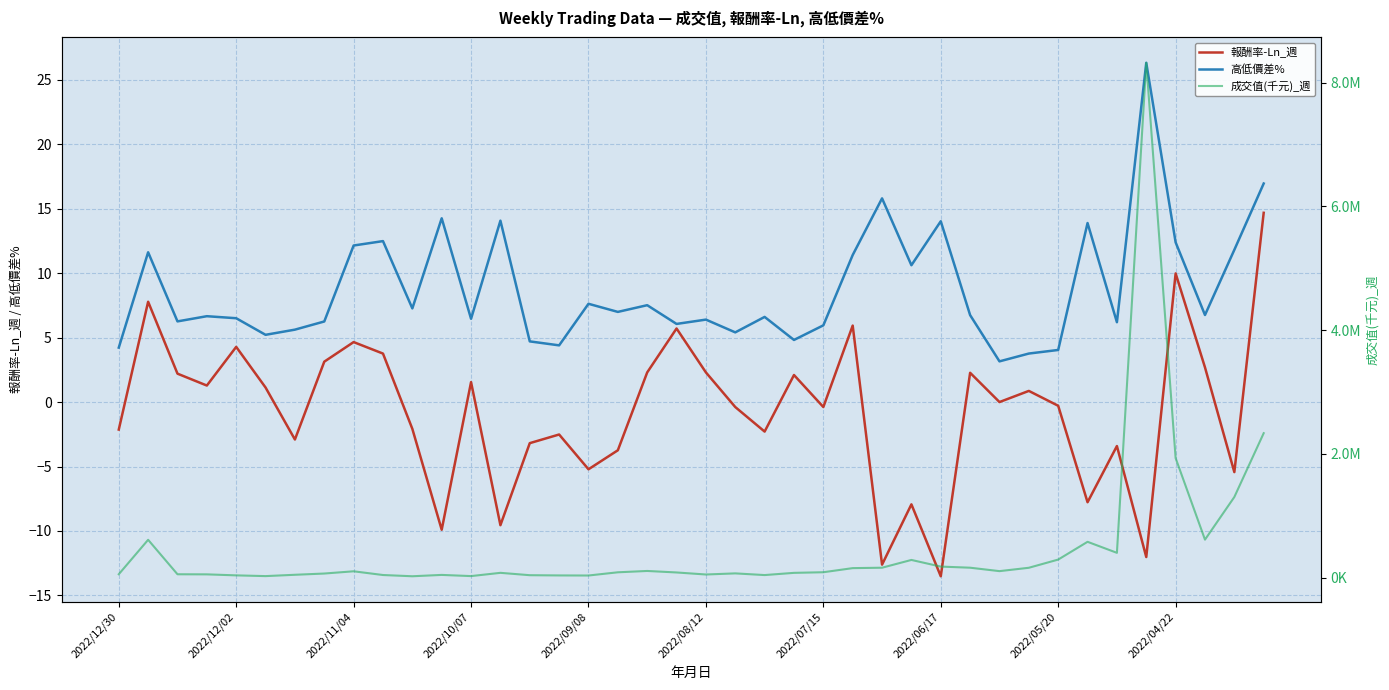

The value of 報酬率-Ln_週 at 2022/06/17 is -23.3. True or false?

False